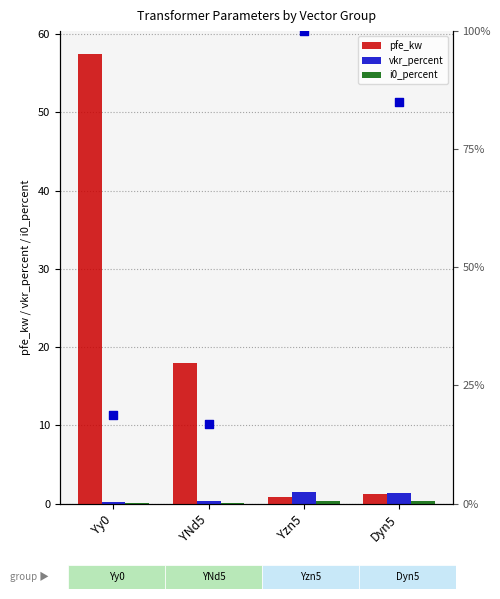

What is the total value across all series at Yy0?

76.6